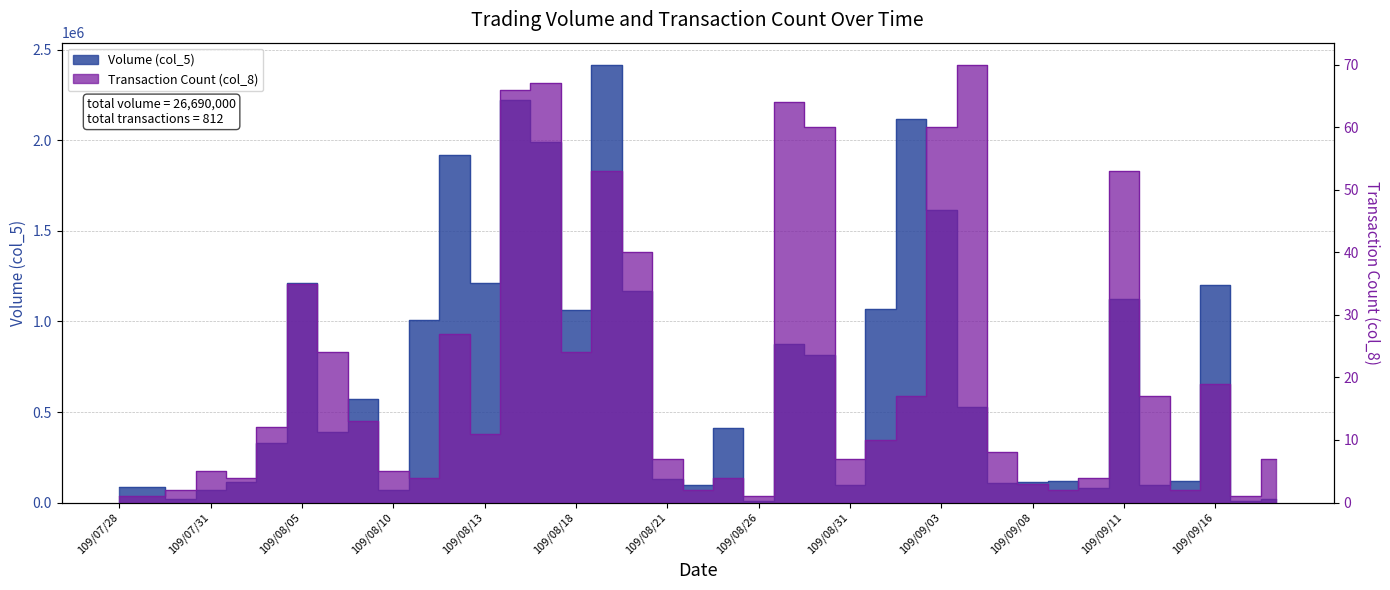

At which label does Transaction Count (col_8) reach its peak?

109/09/04